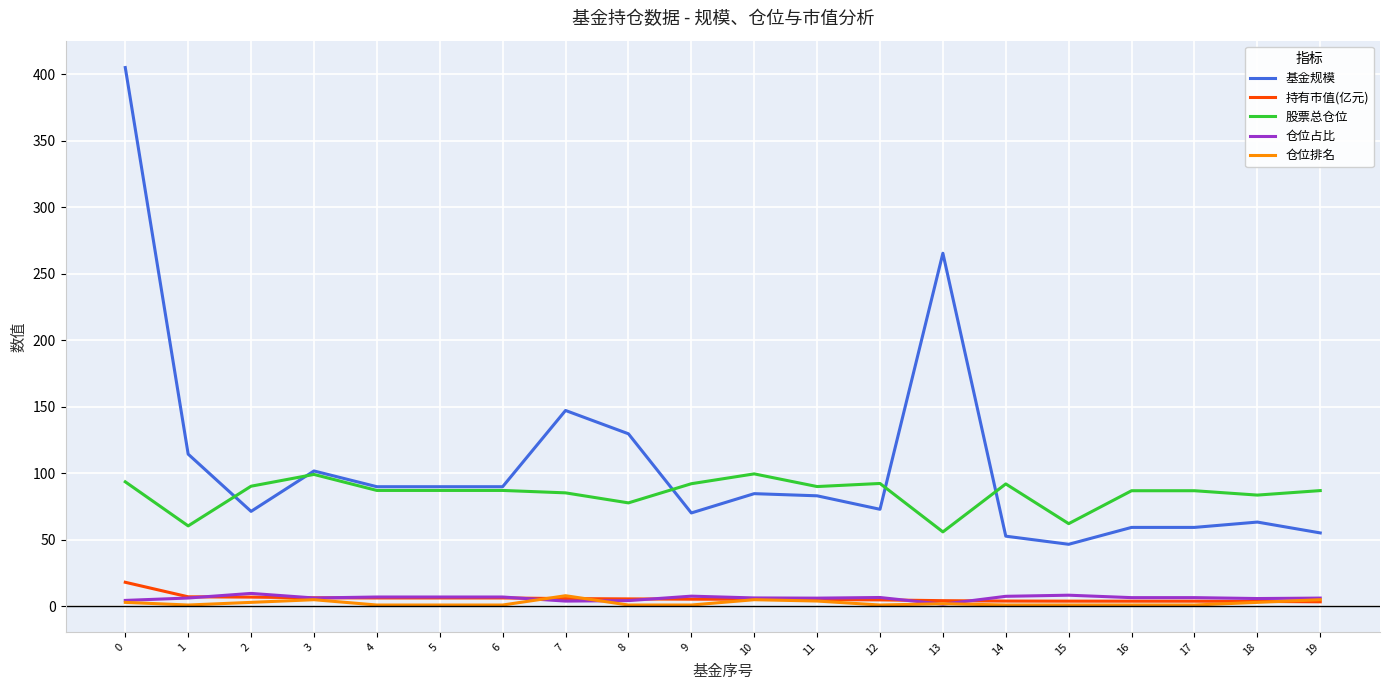

Read the 仓位占比 value at 9.

7.7